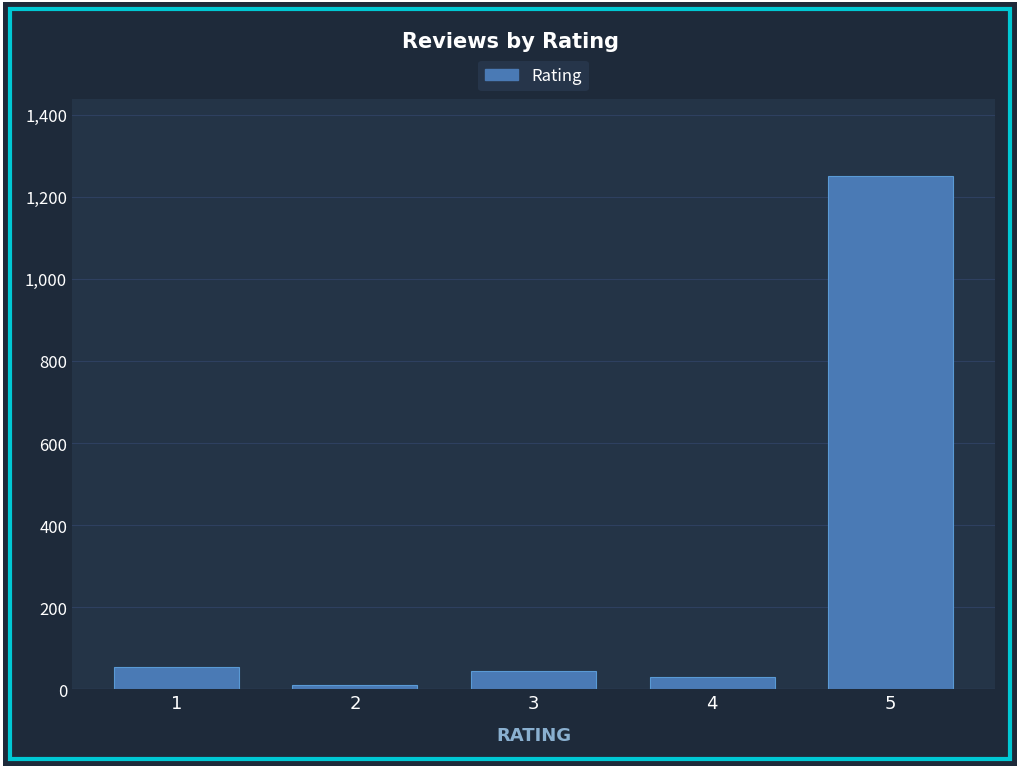

Reading right to left, what are all the values shown in this chart?

1250	30	45	10	55